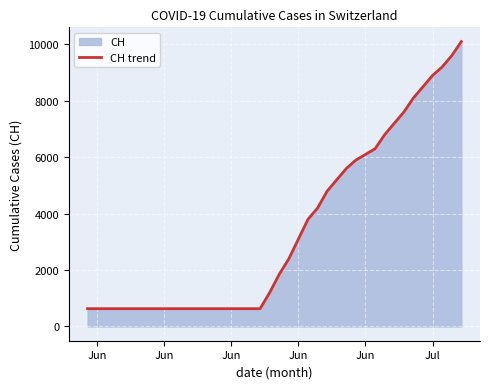

What is the difference between the maximum and second lowest values?

9469